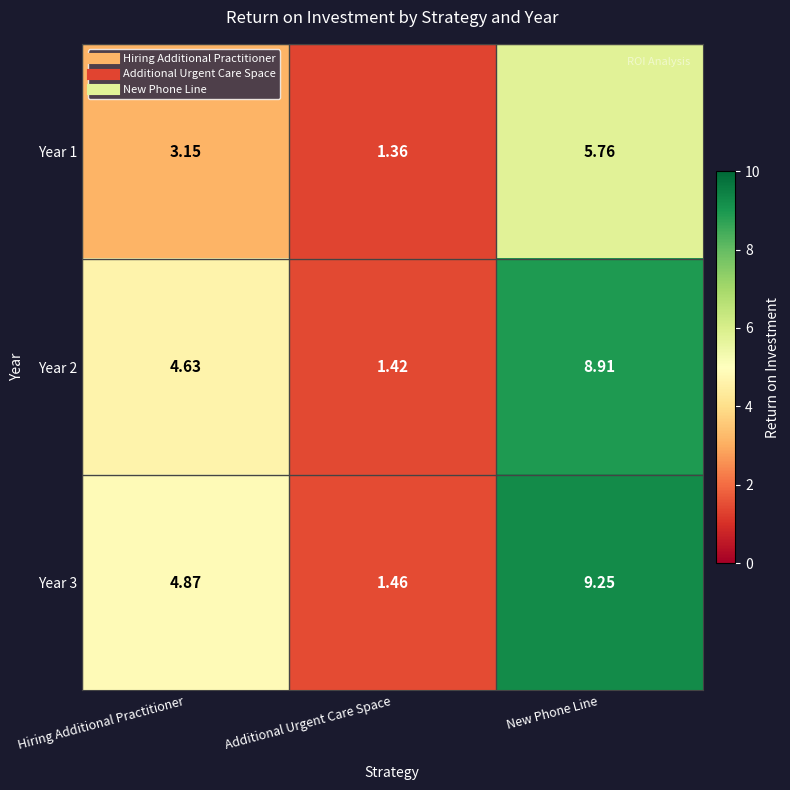

At which label is Year 1 closest to 3?

Hiring Additional Practitioner